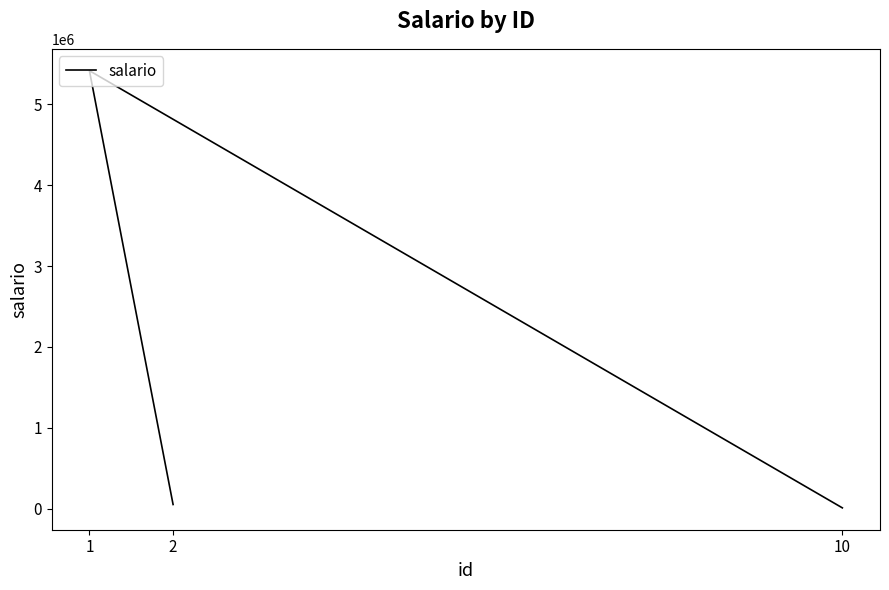

What is the smallest value displayed?

10000